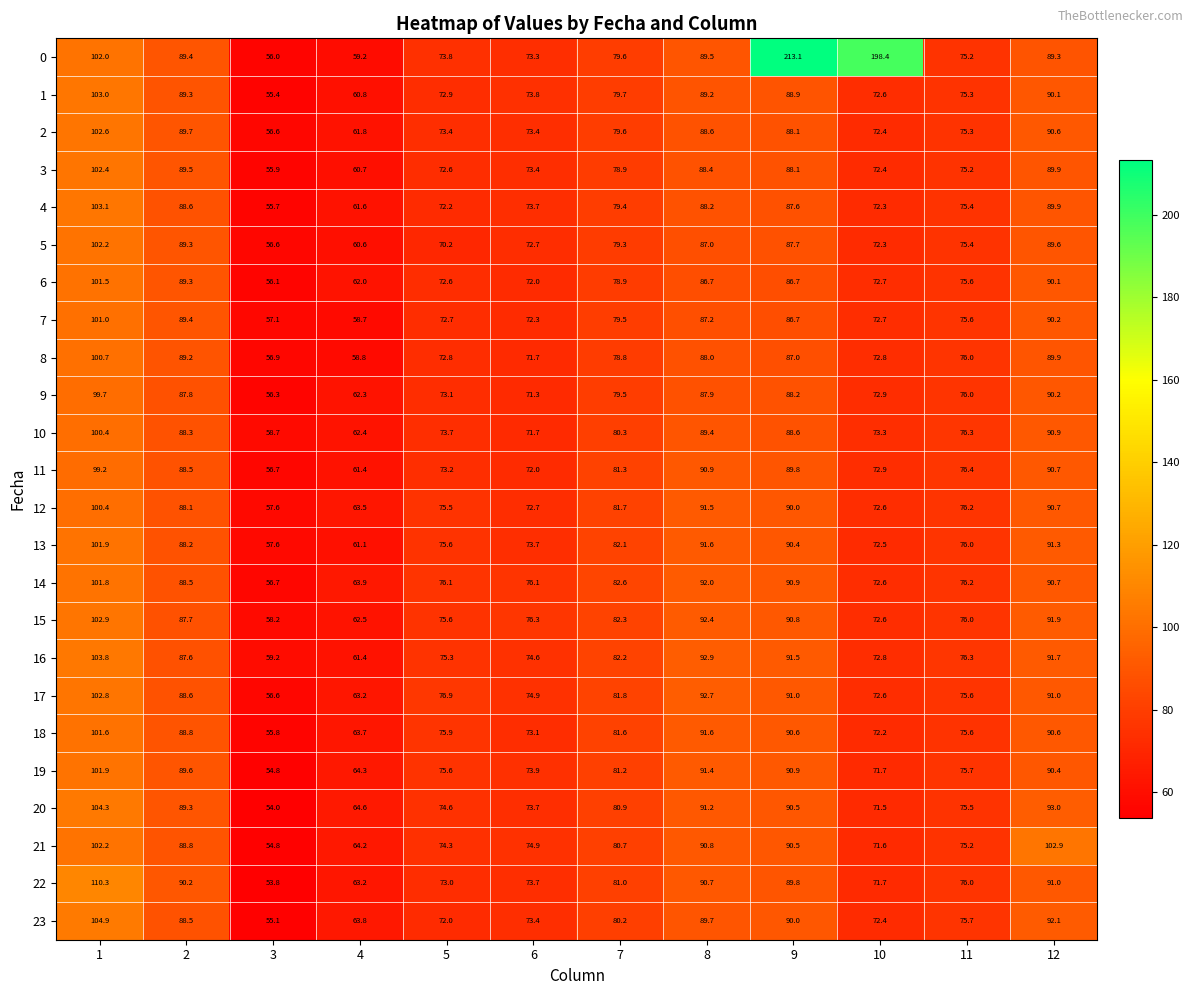

The value of 23 at 5 is 72.0. True or false?

True